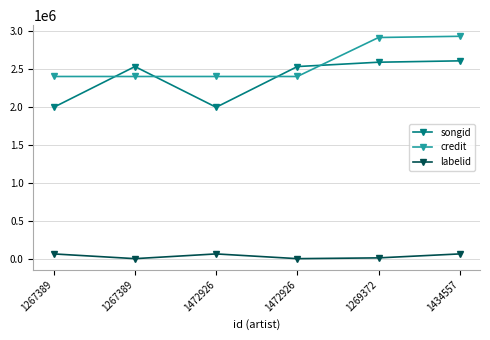

How many distinct data groups are displayed?

3